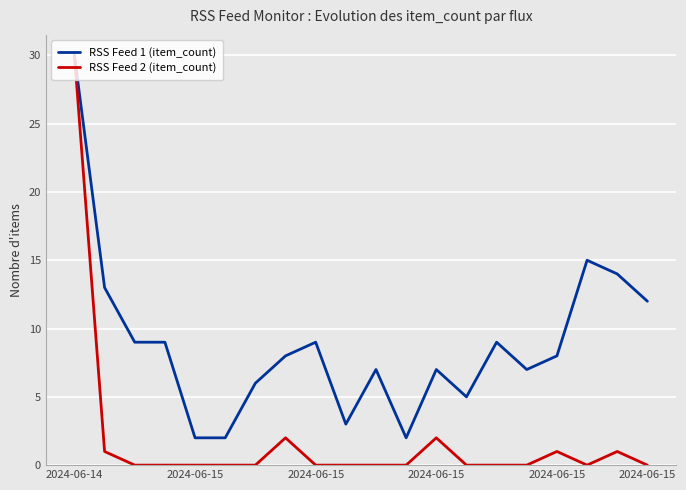

Reading right to left, extract all data points from this chart.

RSS Feed 1 (item_count): 12	14	15	8	7	9	5	7	2	7	3	9	8	6	2	2	9	9	13	30
RSS Feed 2 (item_count): 0	1	0	1	0	0	0	2	0	0	0	0	2	0	0	0	0	0	1	30